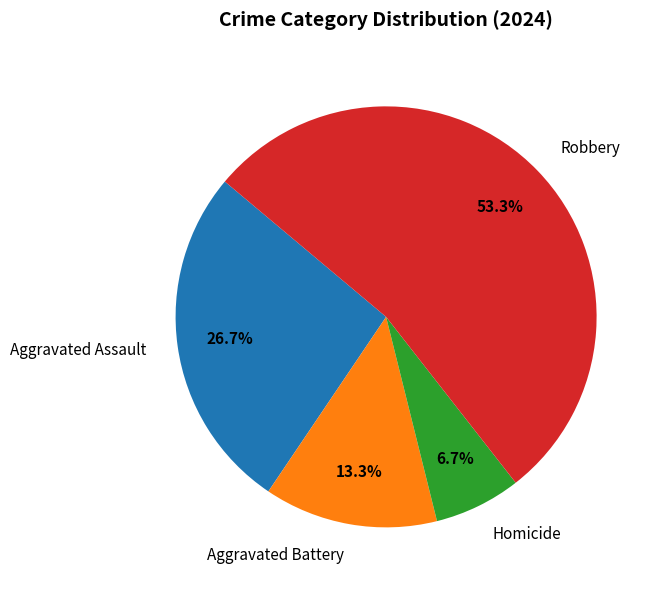

What is the smallest slice in the pie chart?

Homicide